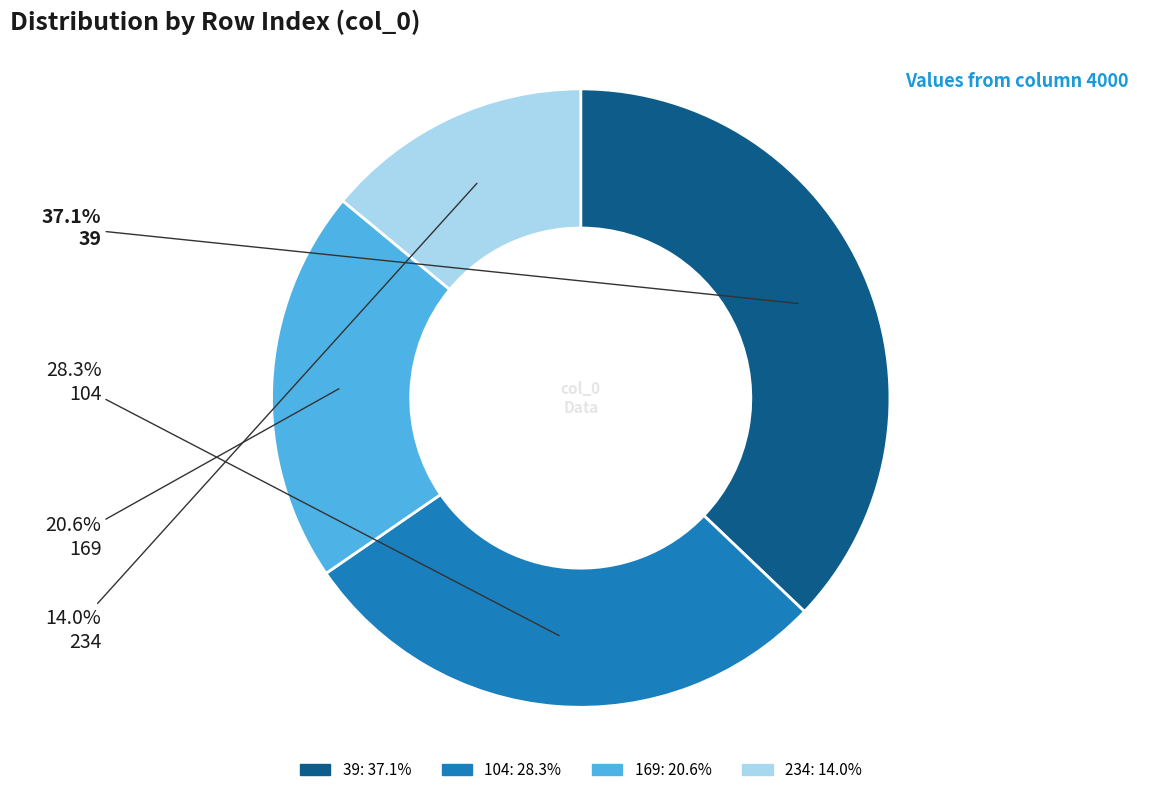

To the nearest percent, what is the difference between the 39 and 104 slice percentages?

9%